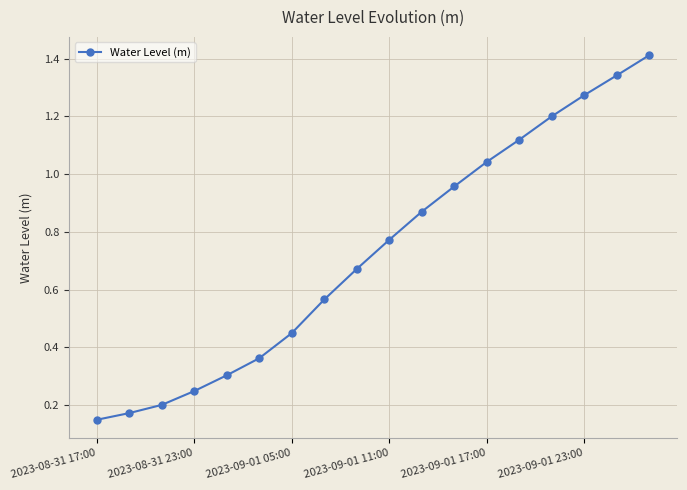

How many distinct data groups are displayed?

1